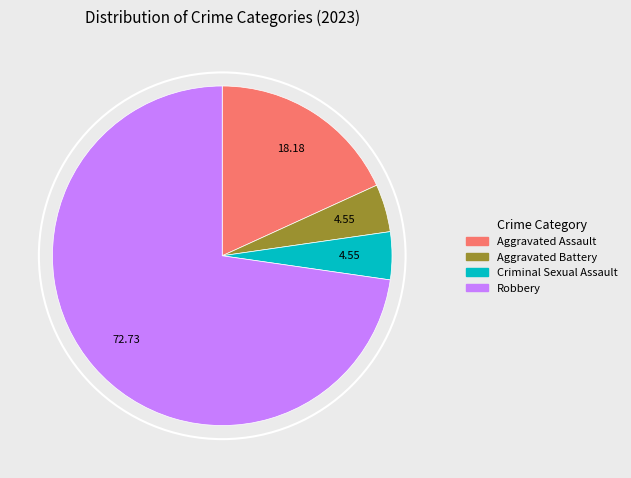

Approximately how many times larger is the value at Robbery compared to Aggravated Assault?

4.0